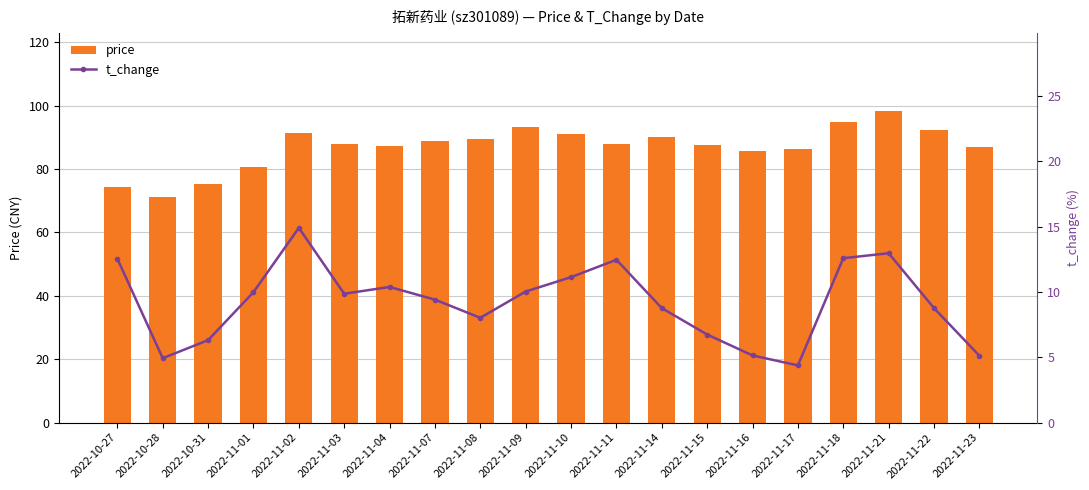

Does the chart contain any negative values?

No